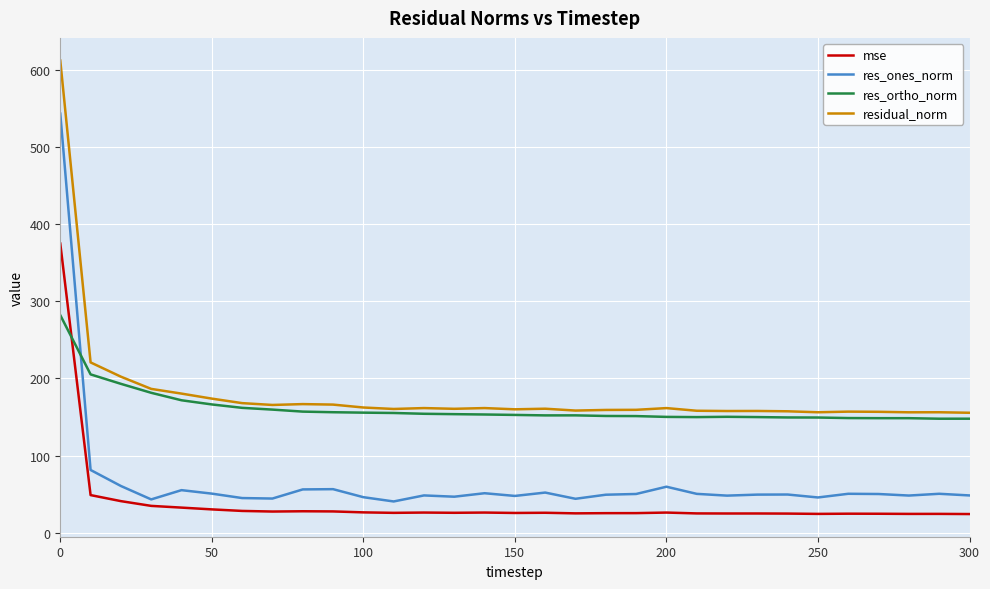

What is the lowest value of the res_ortho_norm series?

147.8